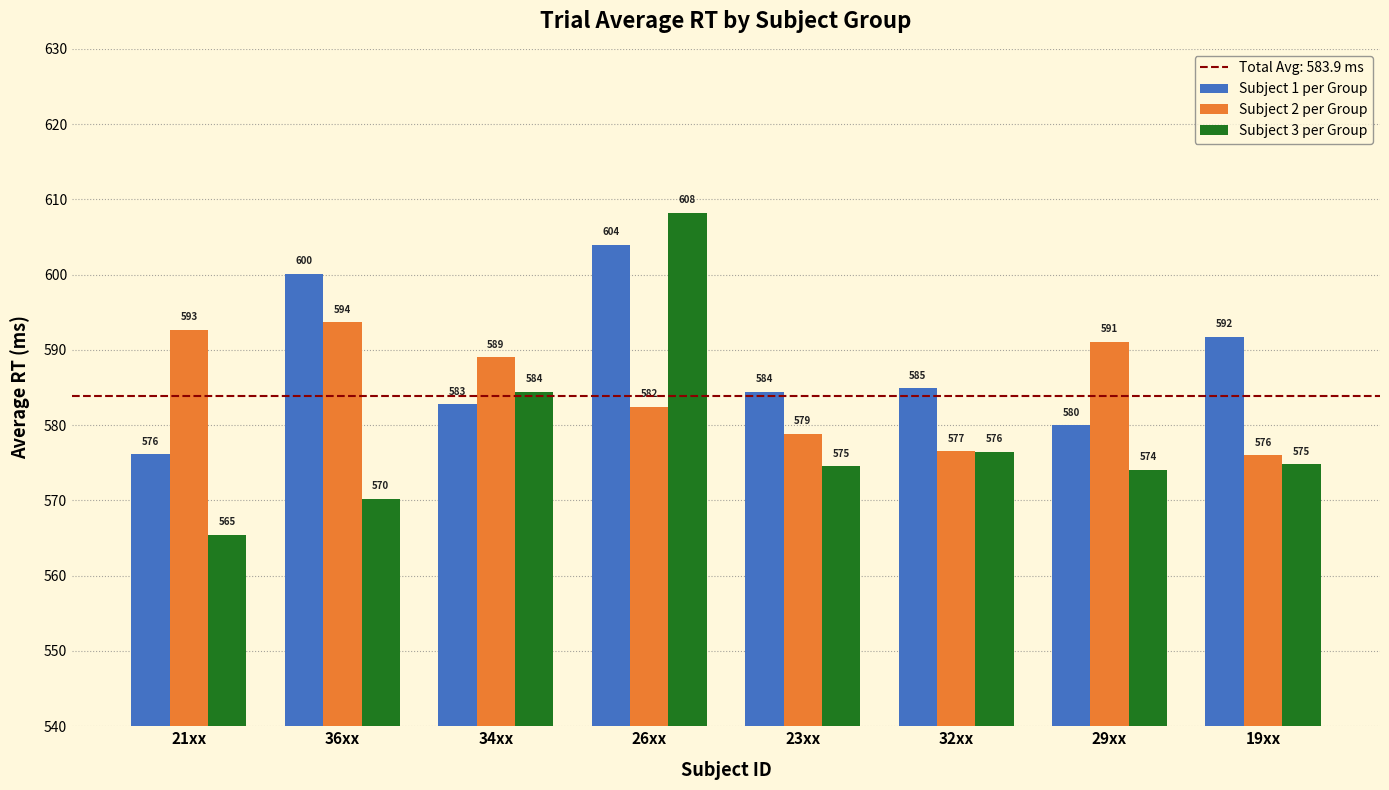

The value of Subject 3 per Group at 34xx is 215.1. True or false?

False